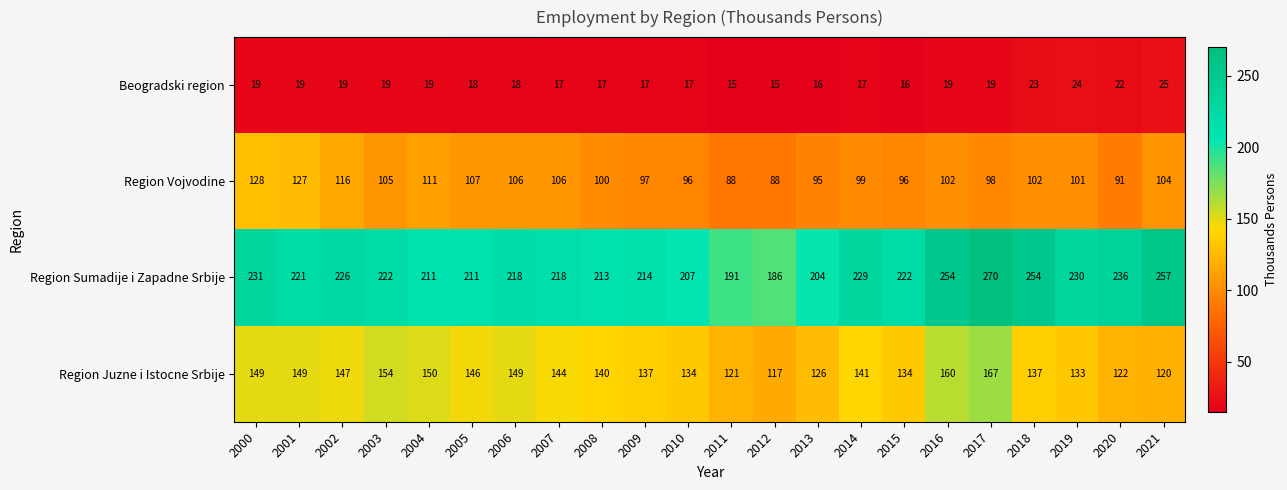

How many values in the Beogradski region series are below 19?

11